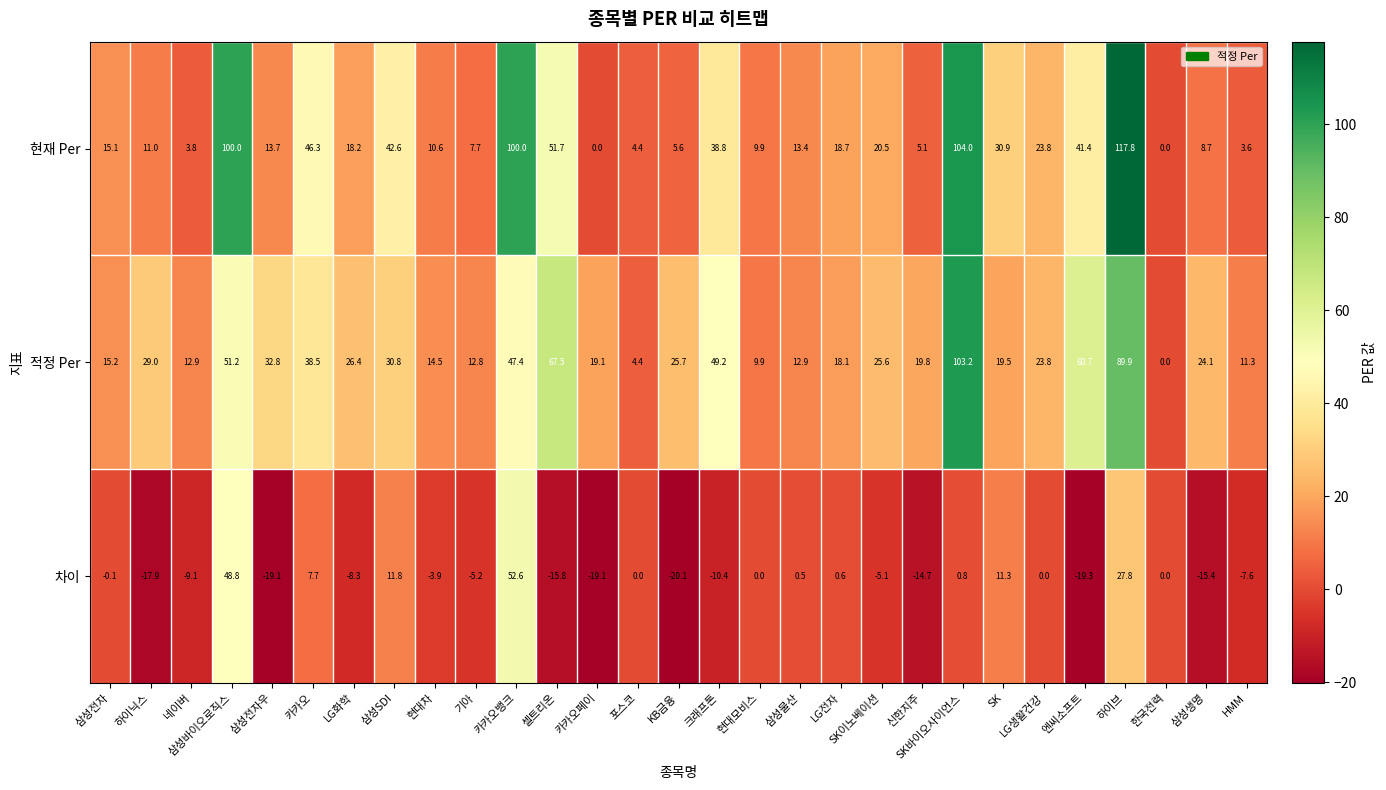

What is the difference between the 적정 Per values at SK and 크래프톤?

29.7